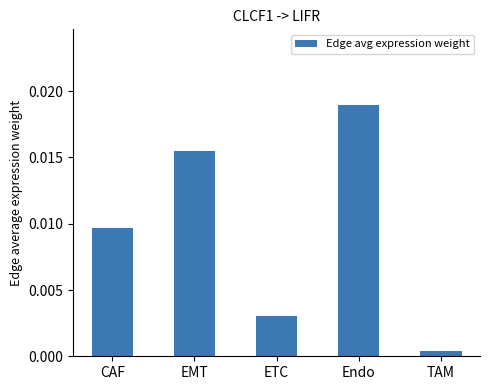

Rank the categories by value from lowest to highest.

TAM, ETC, CAF, EMT, Endo